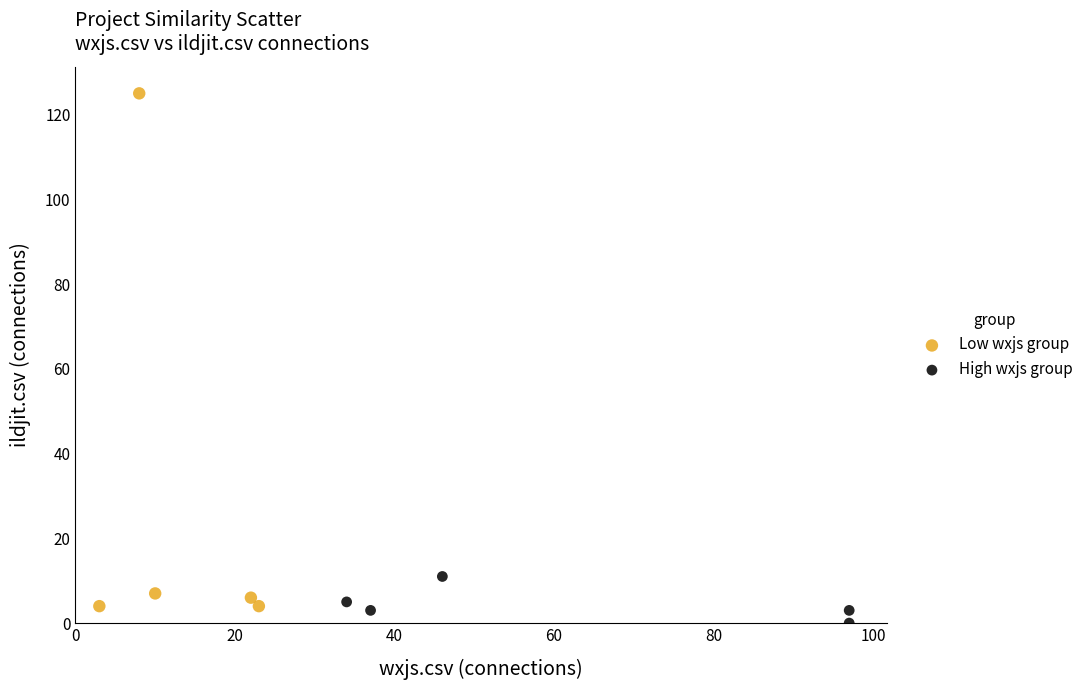

Which series has the largest Y range (max minus min)?

Low wxjs group